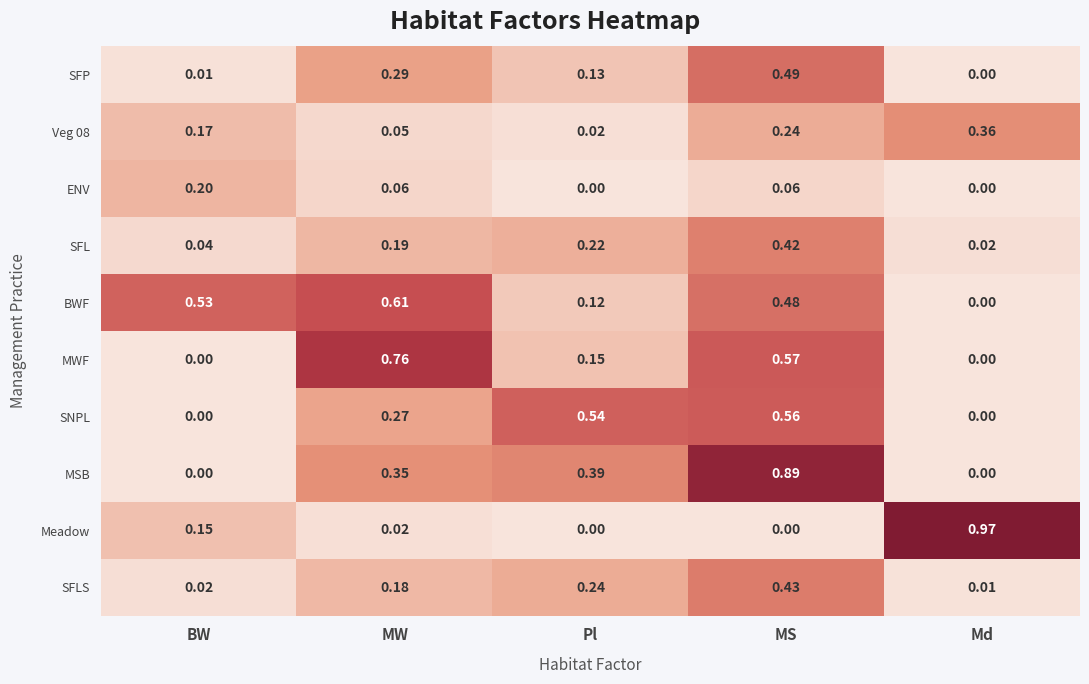

Which series changed the most between MS and Md?

Meadow